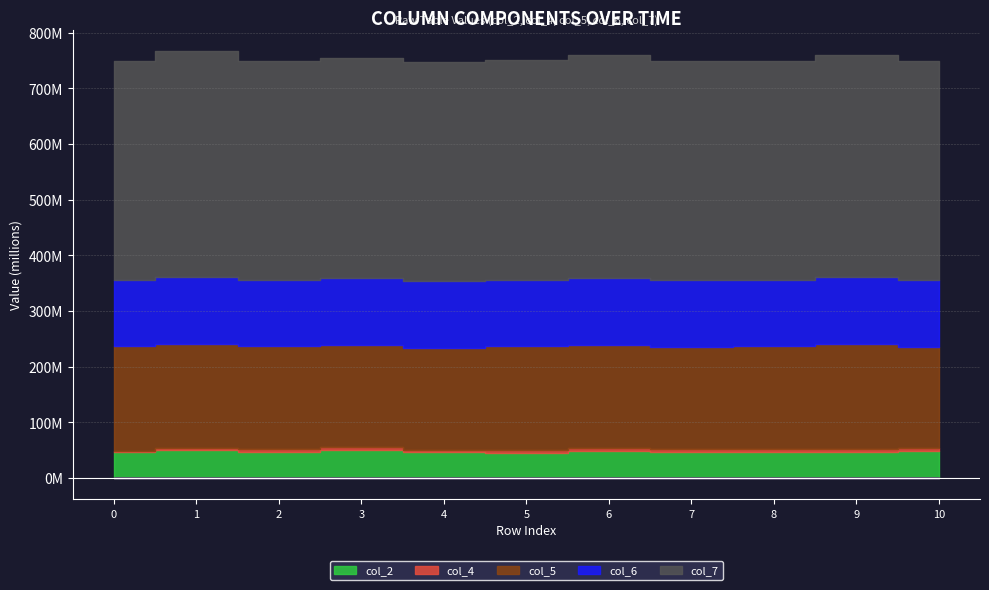

Rank the series by their maximum value, from lowest to highest.

col_4, col_2, col_6, col_5, col_7